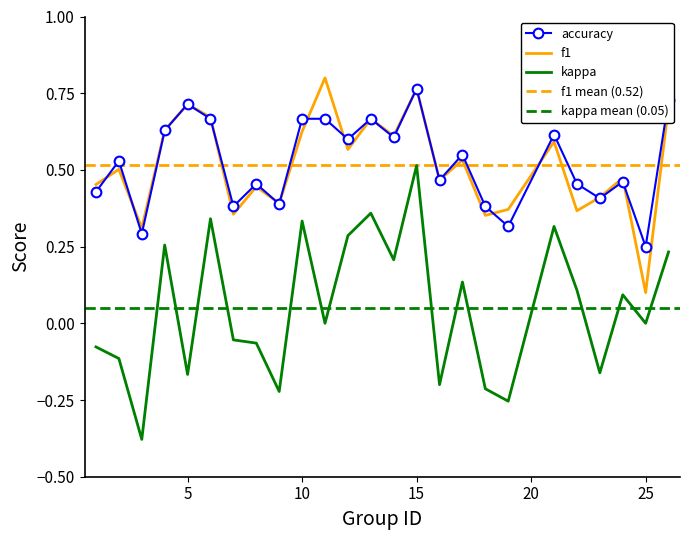

The kappa series shows 0.1 at 21. True or false?

False